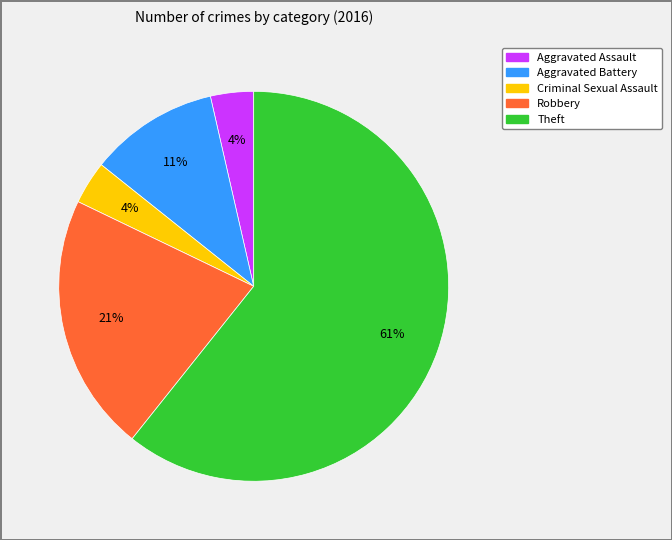

Does any single category account for the majority?

Yes